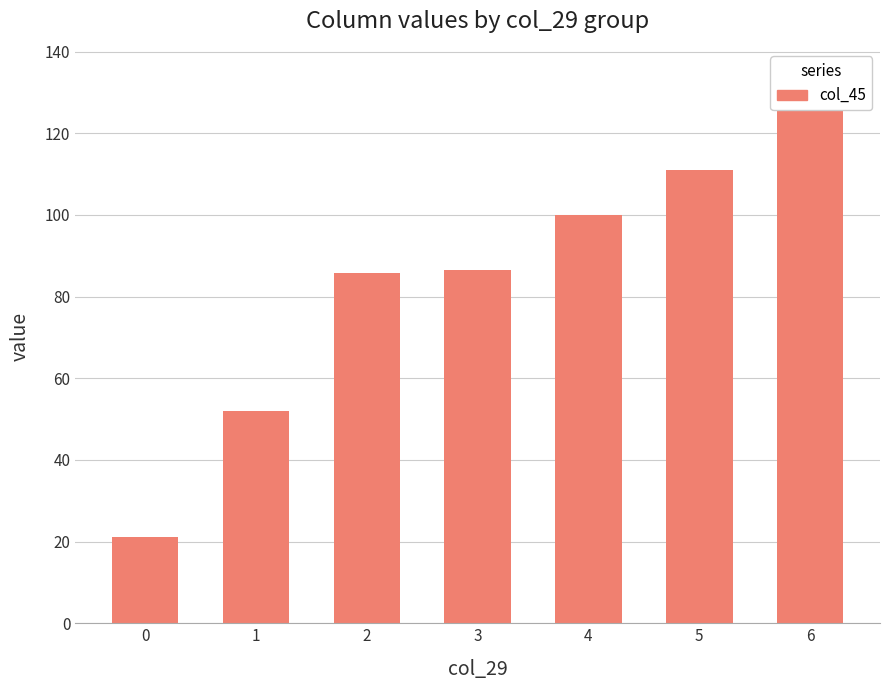

True or false: the data shows 85.8 at 2.

True